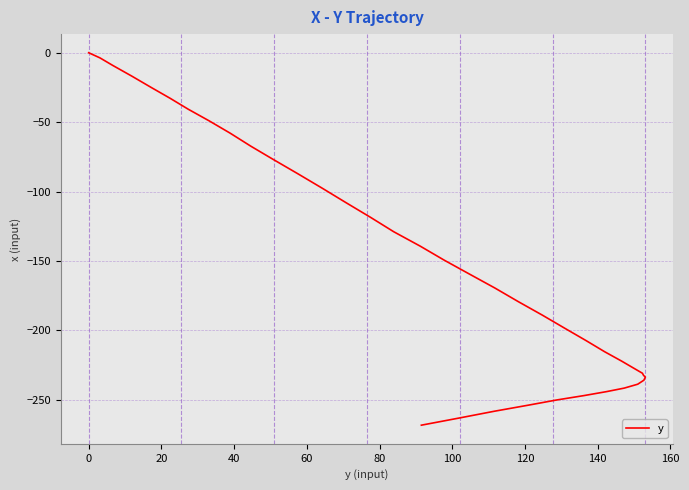

Reading left to right, transcribe all the data shown in this chart.

0.0	-3.7	-9.1	-16.9	-25.0	-32.8	-40.7	-49.0	-57.9	-67.3	-76.9	-87.1	-97.5	-108.0	-118.5	-128.9	-139.3	-149.4	-159.5	-169.4	-179.3	-189.0	-198.5	-207.3	-215.3	-222.1	-227.3	-230.8	-232.3	-233.6	-235.8	-238.7	-241.5	-244.0	-246.9	-250.1	-253.8	-258.2	-263.1	-268.2